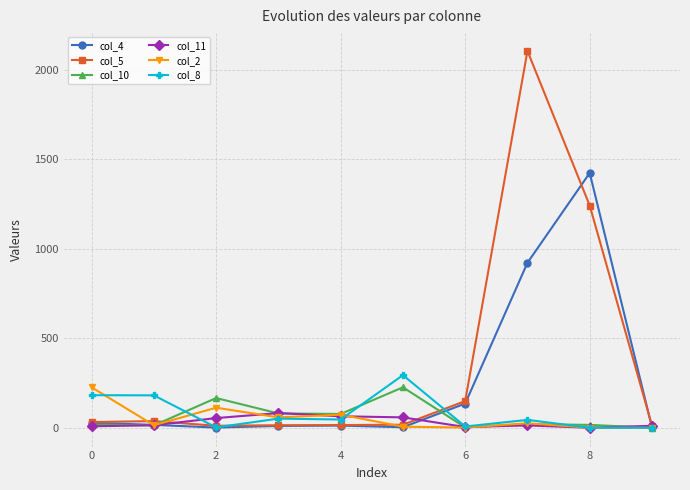

Which series has the largest total across all categories?

col_5